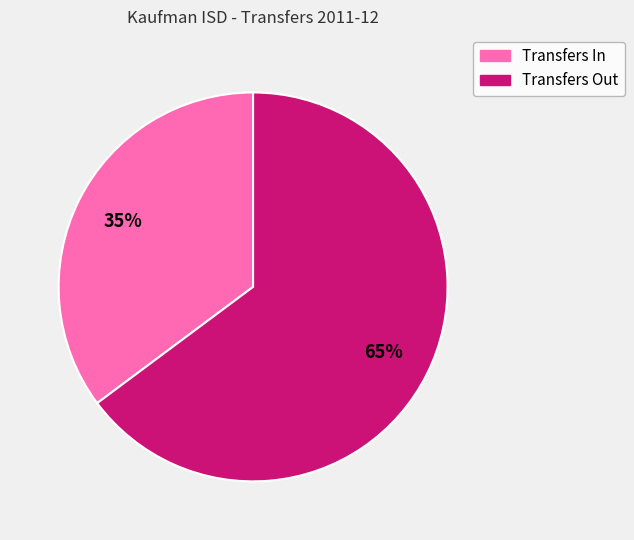

Rank the categories by value from highest to lowest.

Transfers Out, Transfers In